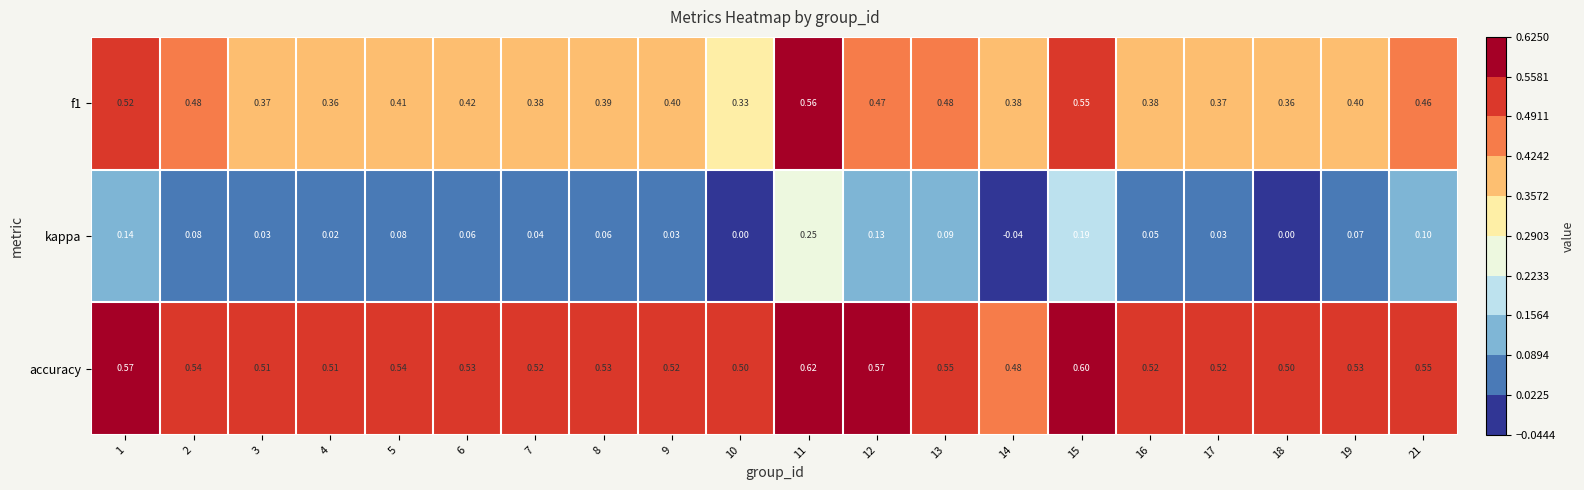

List the series in order of their overall mean, highest first.

accuracy, f1, kappa